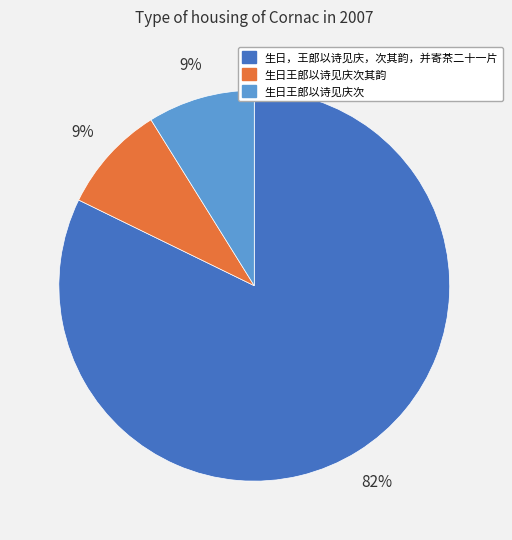

Which slice represents more than half of the pie?

生日，王郎以诗见庆，次其韵，并寄茶二十一片